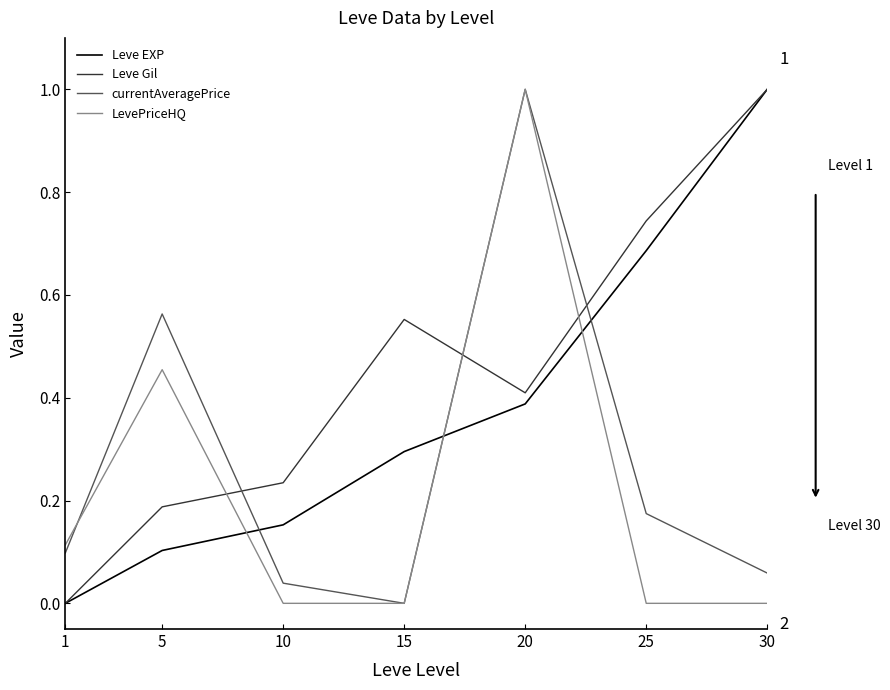

Rank the categories by Leve Gil value from highest to lowest.

30, 25, 15, 20, 10, 5, 1